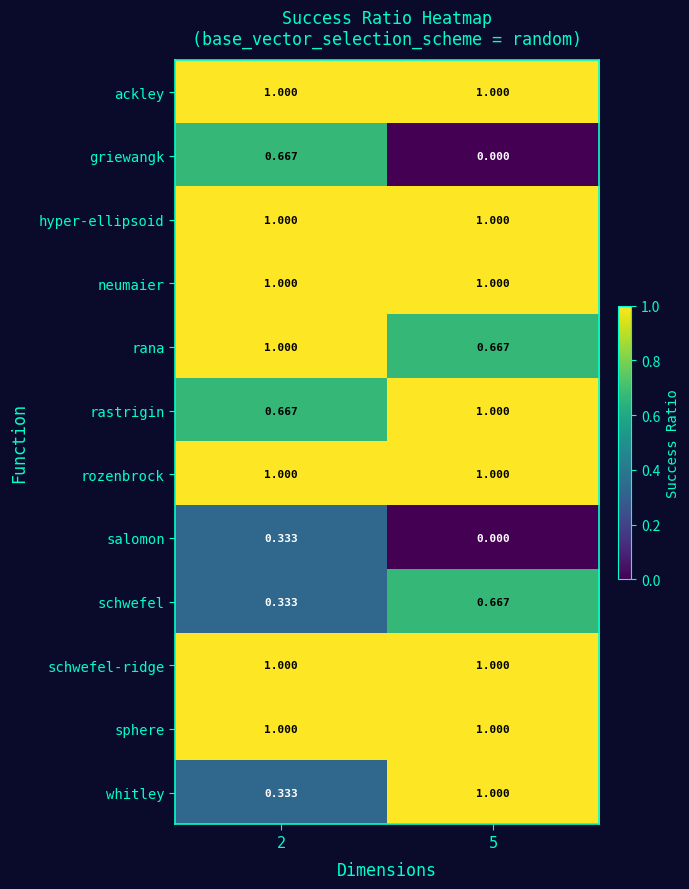

Is the value of salomon at 5 greater than the value of neumaier at 5?

No